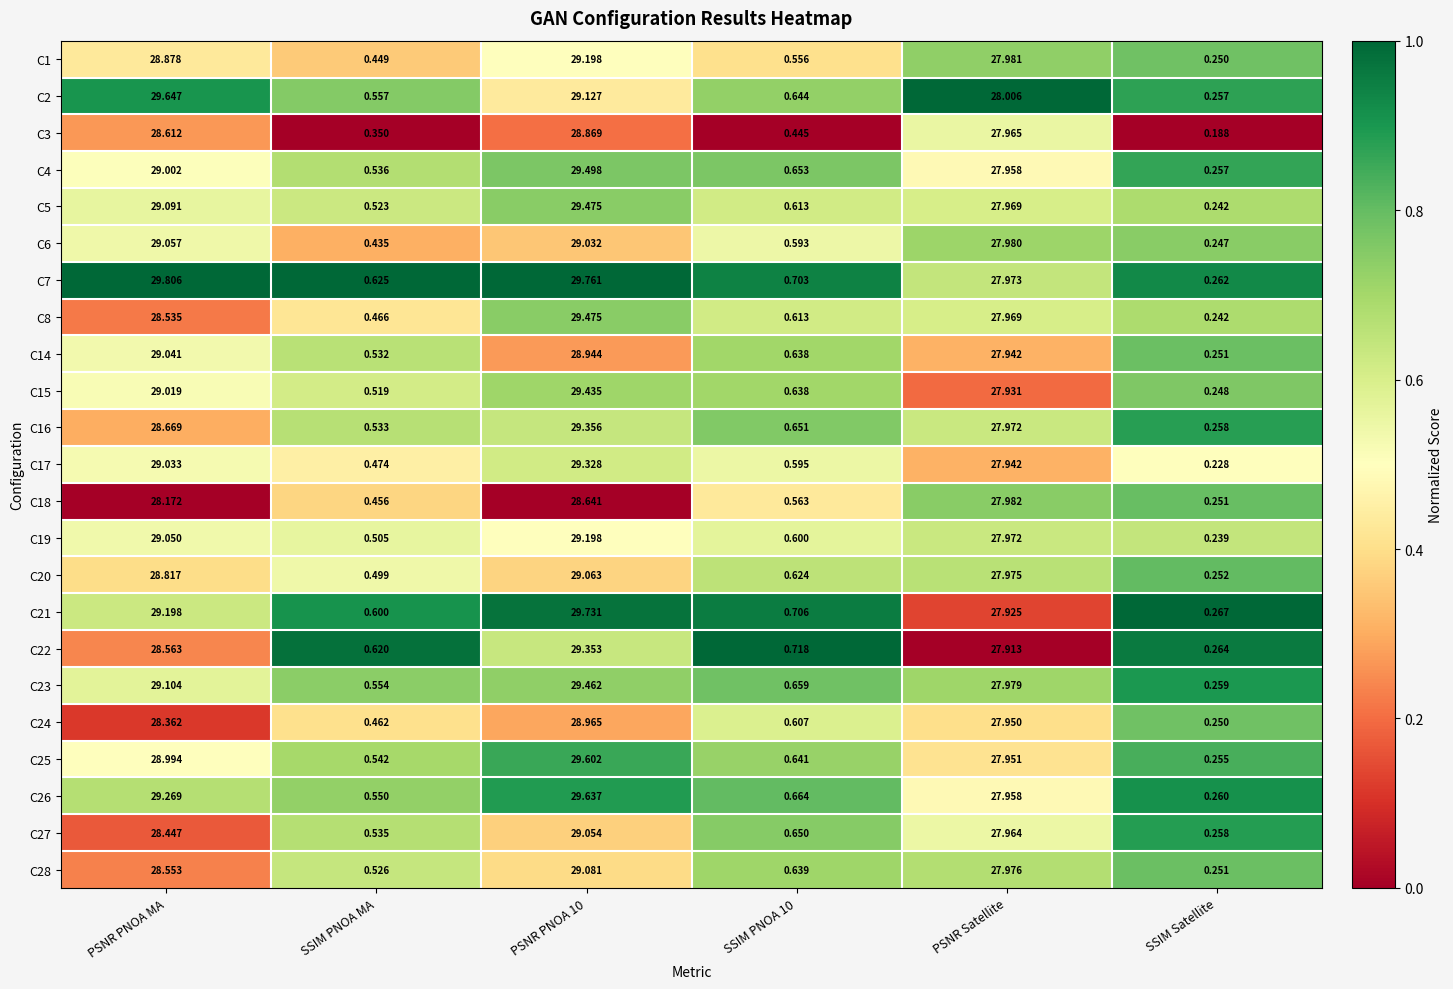

Which series has the largest total across all categories?

C7